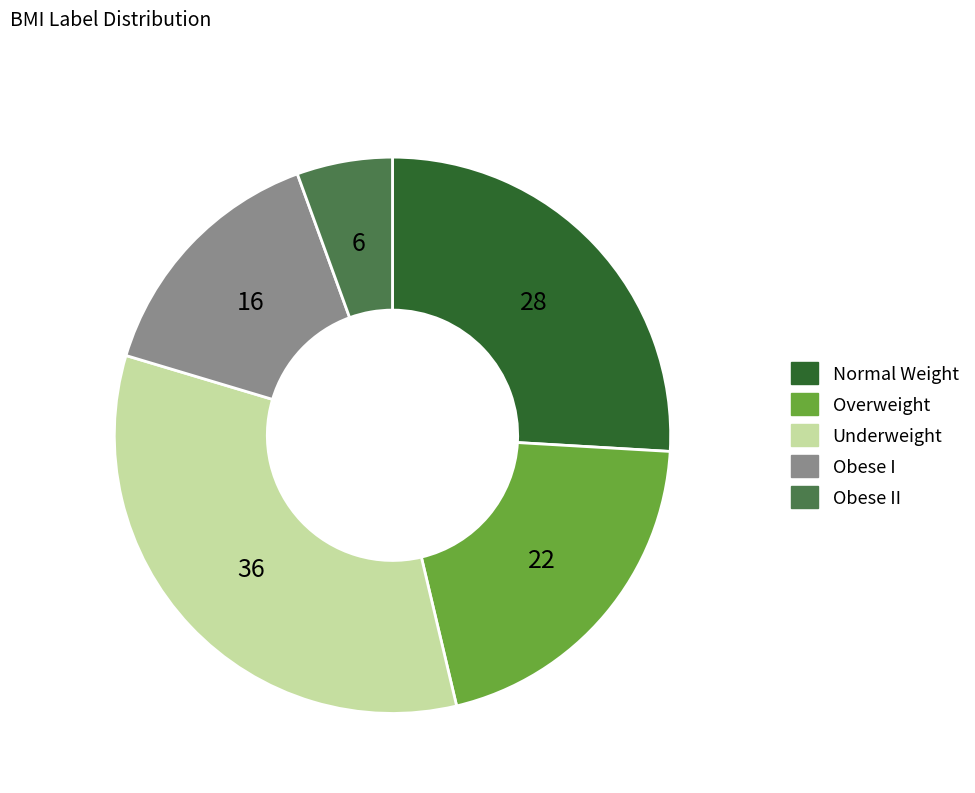

Count the number of slices in the pie.

5